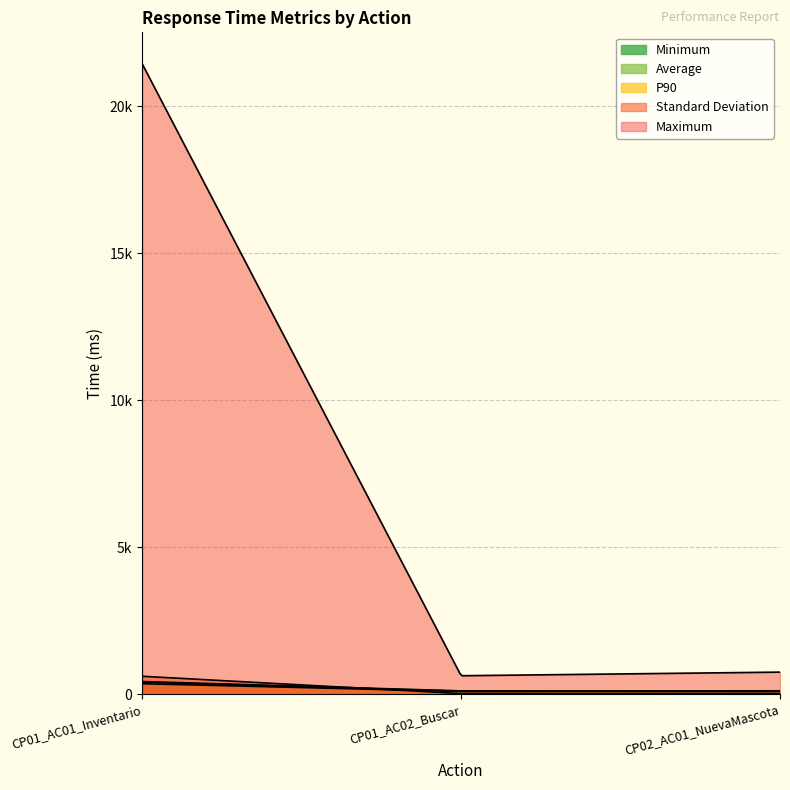

What is the total value across all series at CP02_AC01_NuevaMascota?

1060